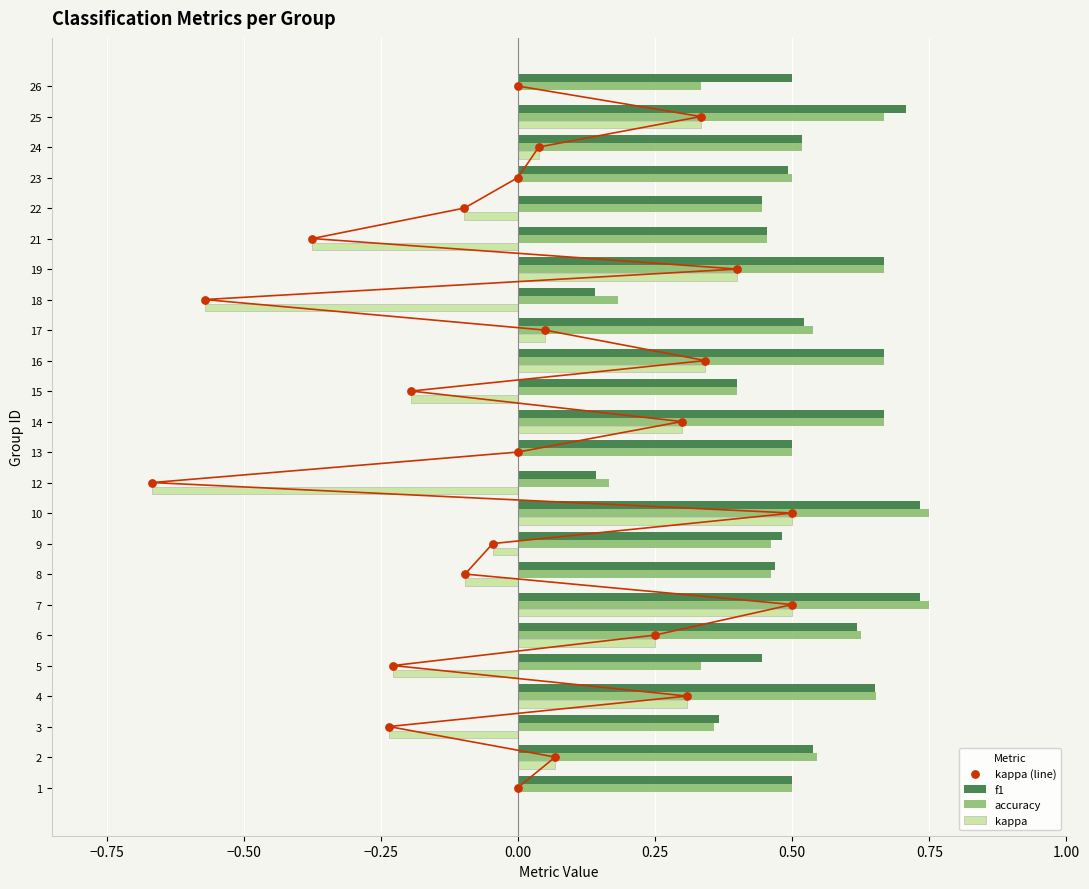

What is the sum of the accuracy values at 2 and 19?

1.2